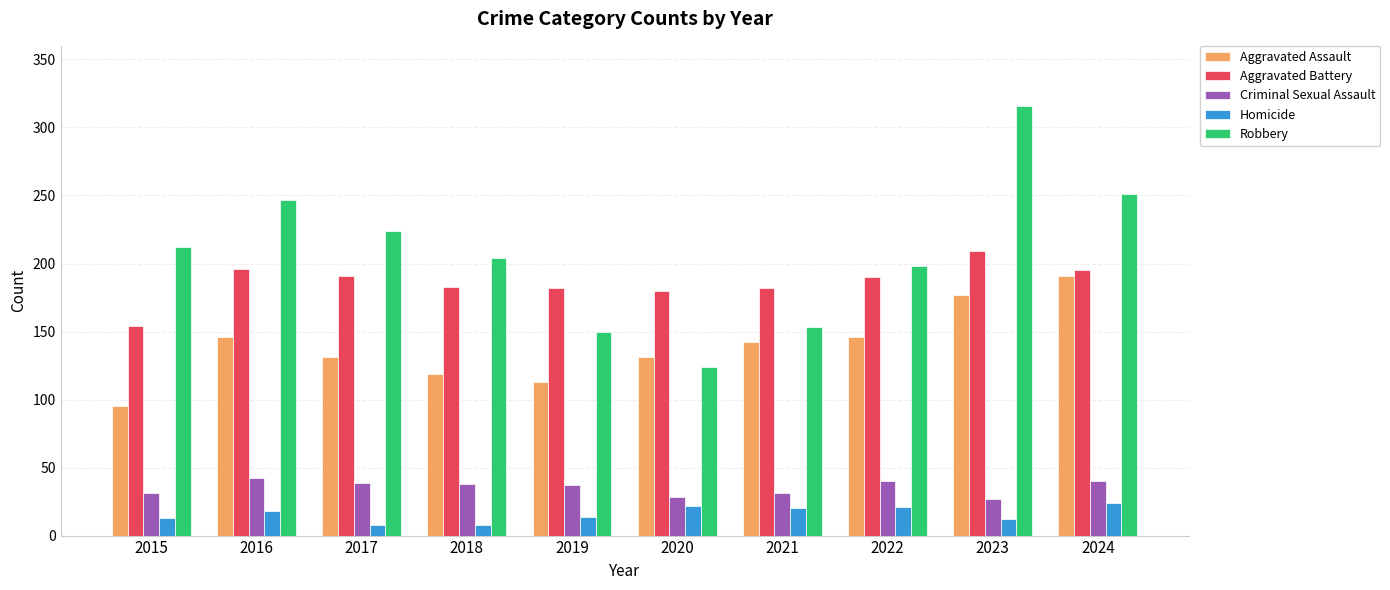

What are all the series names shown in the legend?

Aggravated Assault, Aggravated Battery, Criminal Sexual Assault, Homicide, Robbery